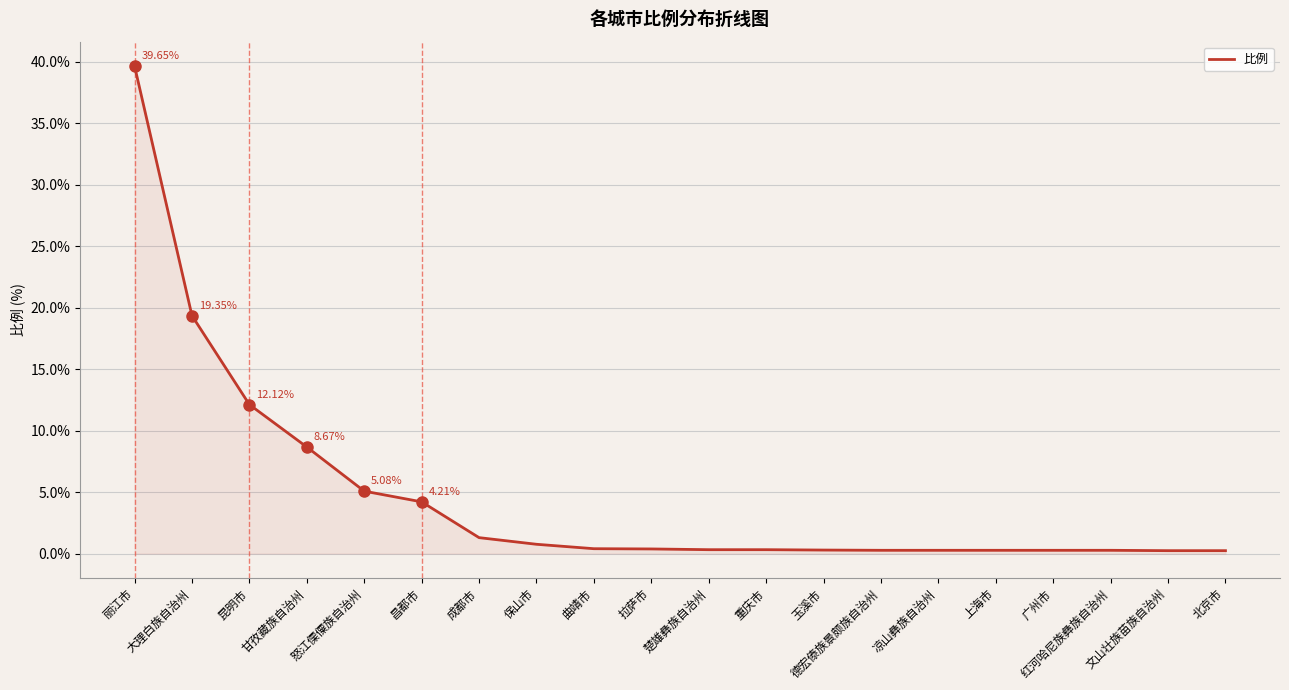

Between 大理白族自治州 and 广州市, which is larger?

大理白族自治州